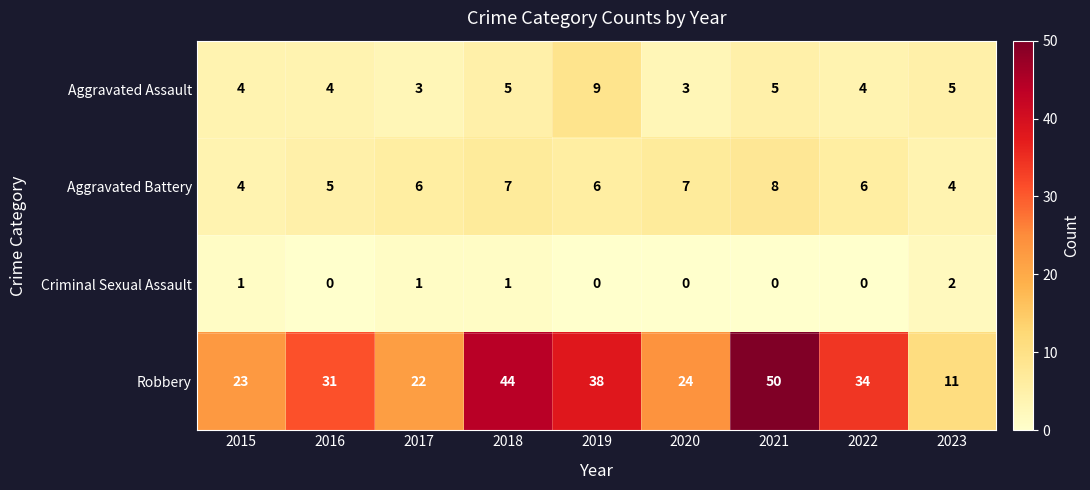

Between 2015 and 2019, which series saw the biggest shift?

Robbery